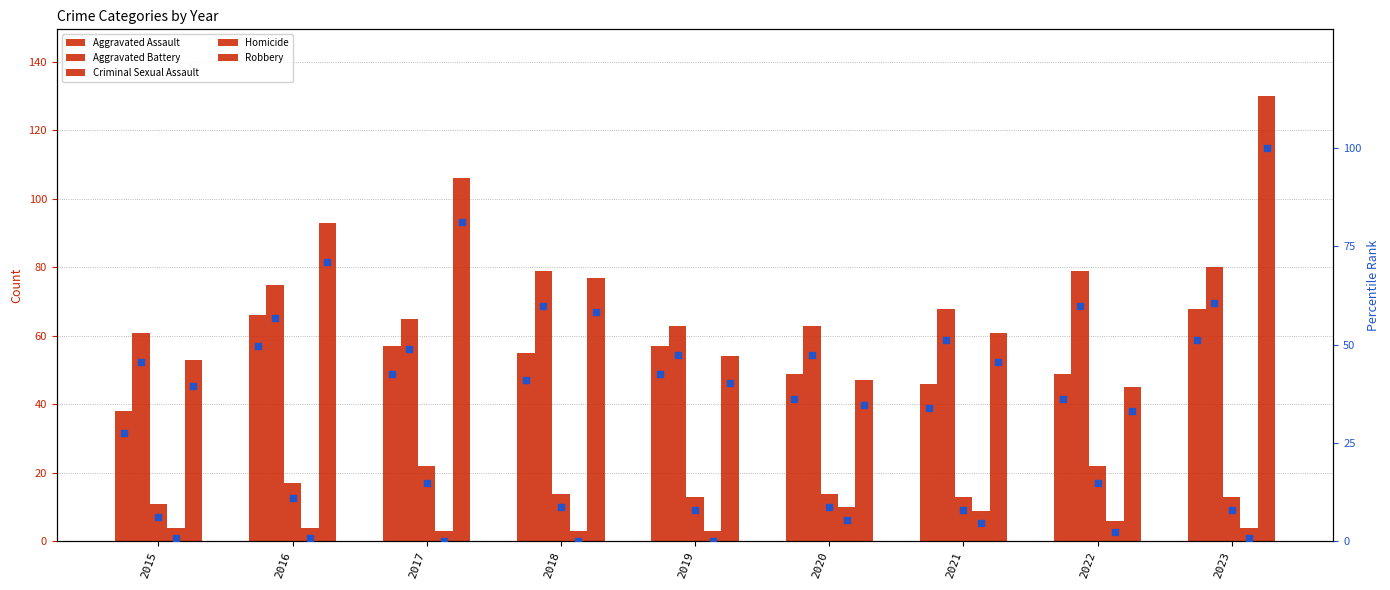

Which series reaches the maximum Y coordinate?

Robbery